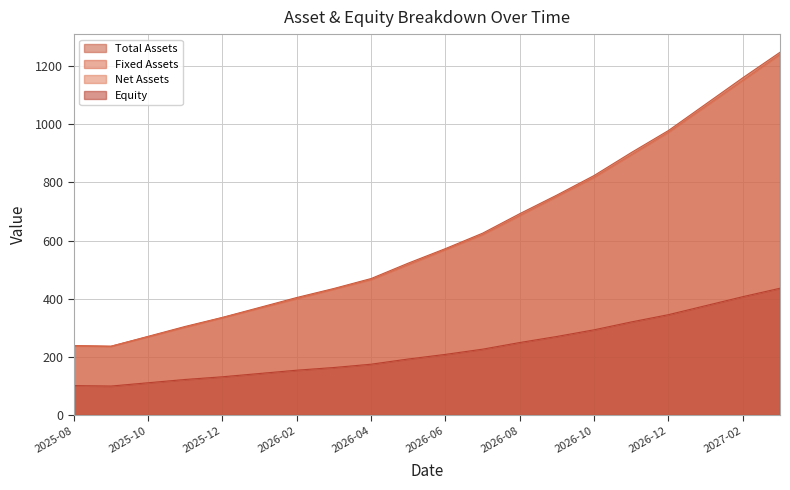

Rank the categories by total_assets value from lowest to highest.

2025-09, 2025-08, 2025-10, 2025-11, 2025-12, 2026-01, 2026-02, 2026-03, 2026-04, 2026-05, 2026-06, 2026-07, 2026-08, 2026-09, 2026-10, 2026-11, 2026-12, 2027-01, 2027-02, 2027-03